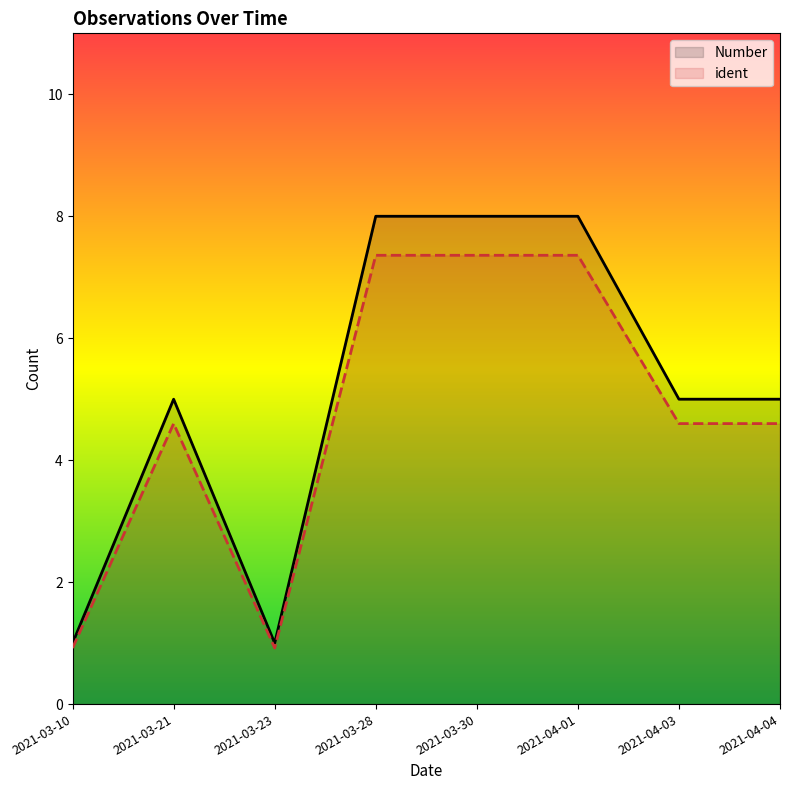

Which series has the largest range (max minus min)?

Number